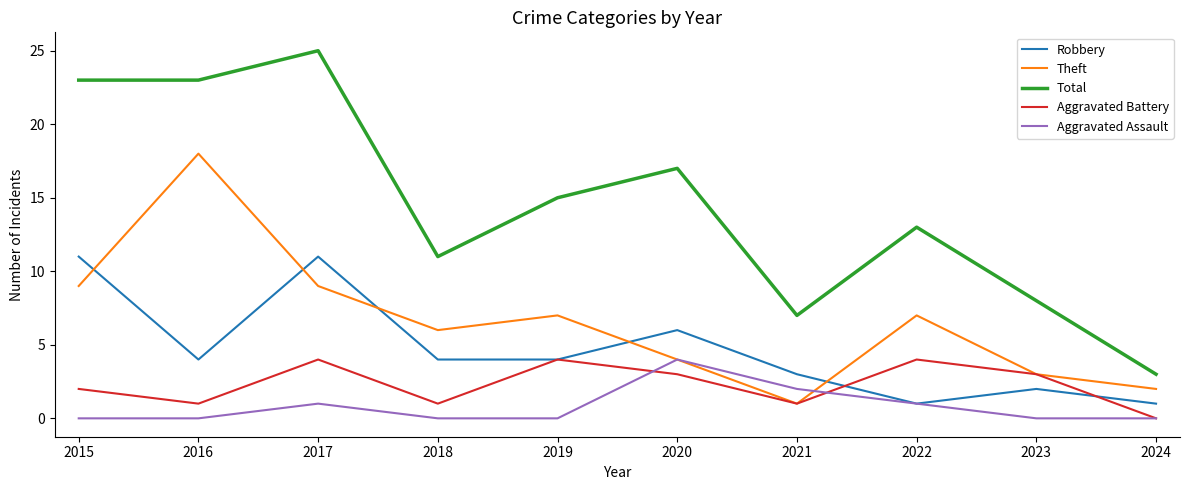

At which category does the chart reach its peak across all series?

2017